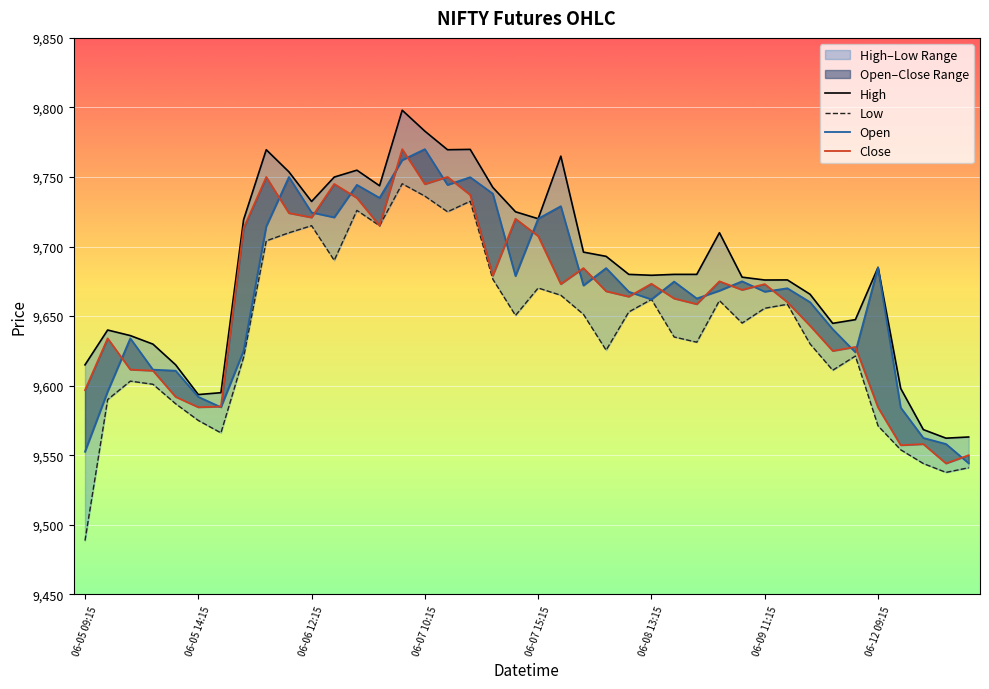

What position from the right is 06-07 10:15?

25